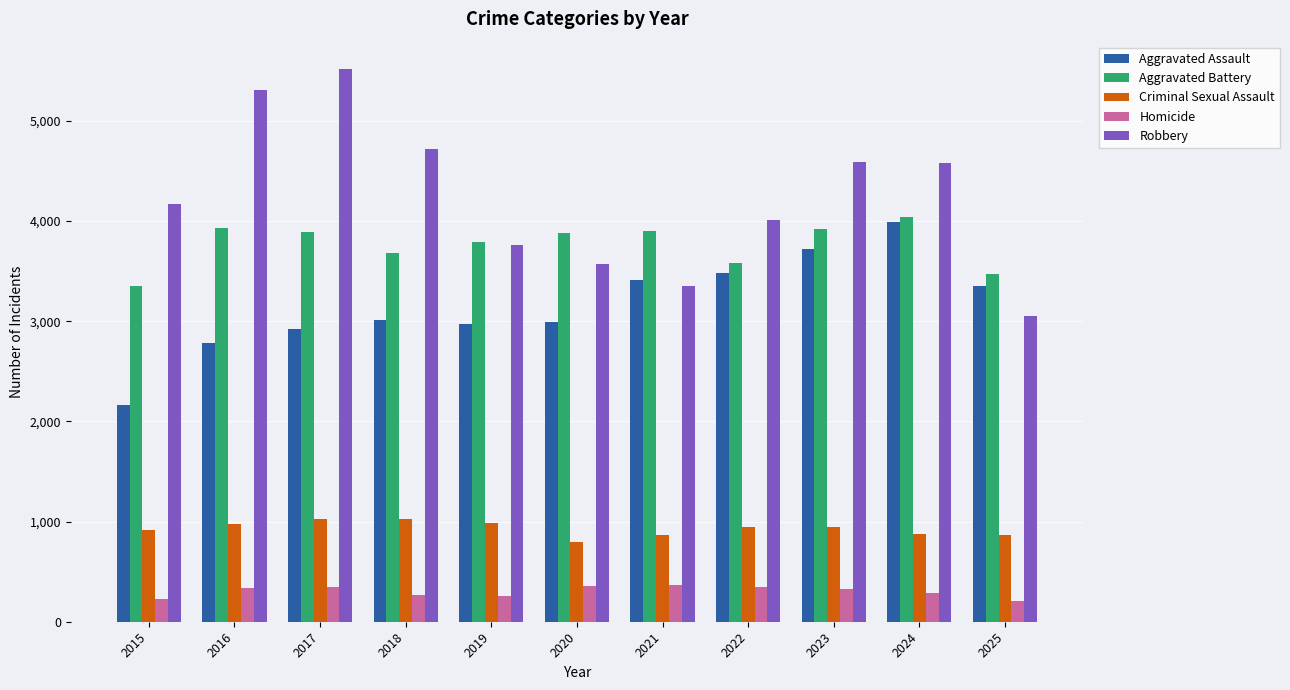

The Homicide series shows 554 at 2023. True or false?

False